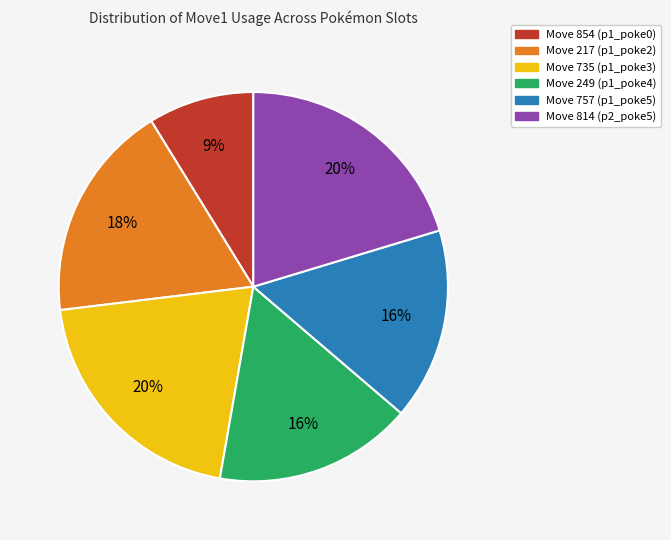

Does any single category account for the majority?

No